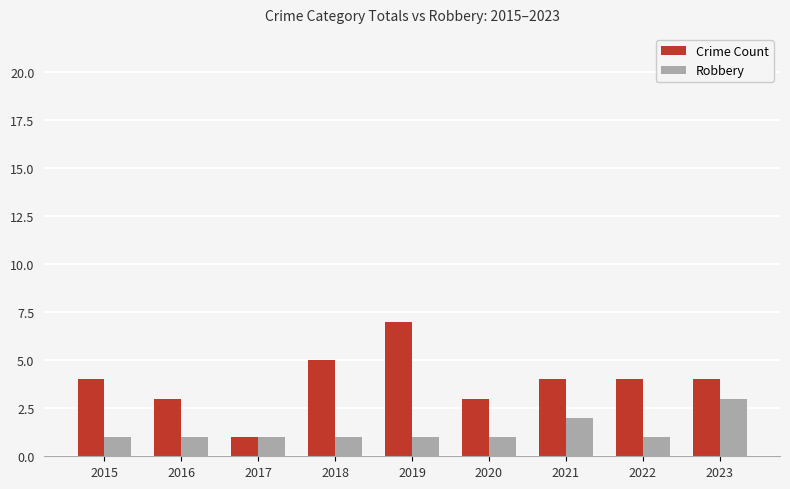

Between 2018 and 2019, which series saw the biggest shift?

Crime Count